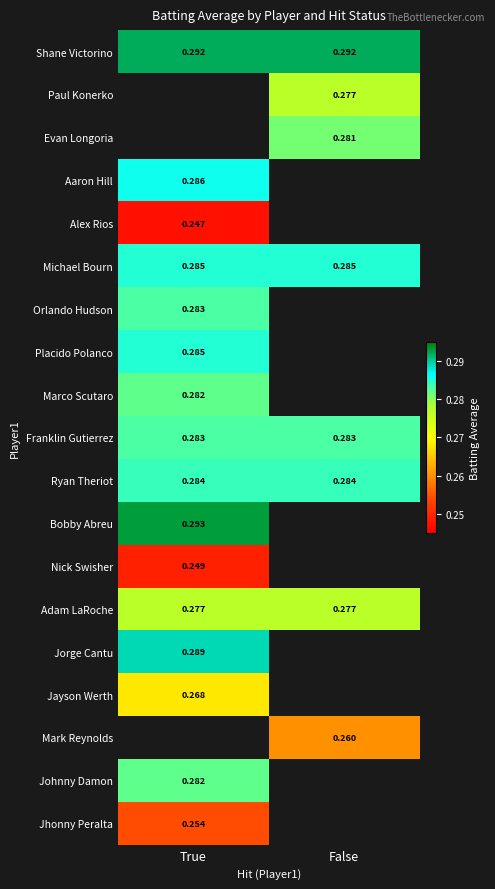

What is the maximum value shown in the chart?

0.3